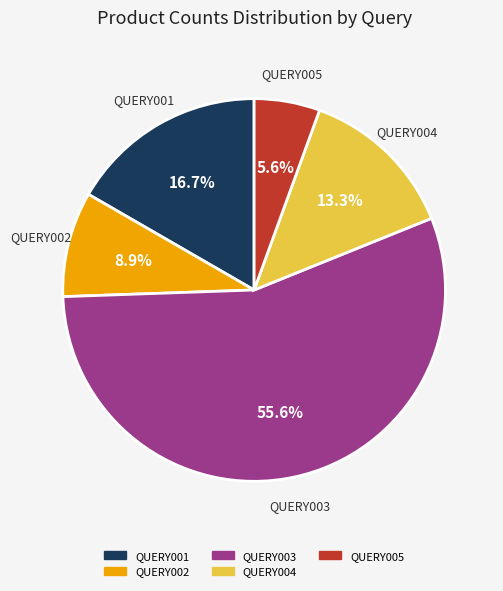

Rank the categories by value from lowest to highest.

QUERY005, QUERY002, QUERY004, QUERY001, QUERY003